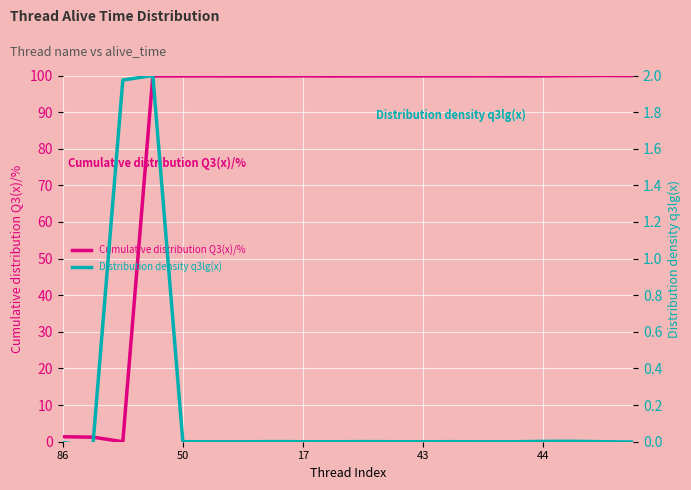

At 15, list the series in order from smallest to largest.

Distribution density q3lg(x), Cumulative distribution Q3(x)/%